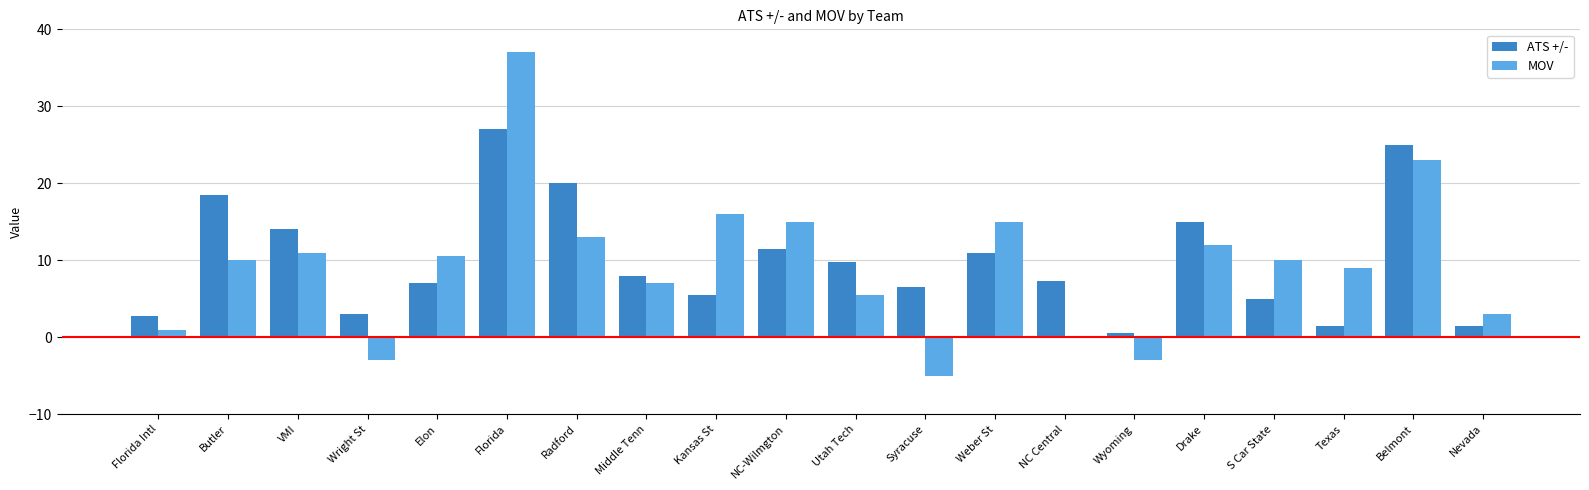

What is the sum of the MOV values at Butler and S Car State?

20.0